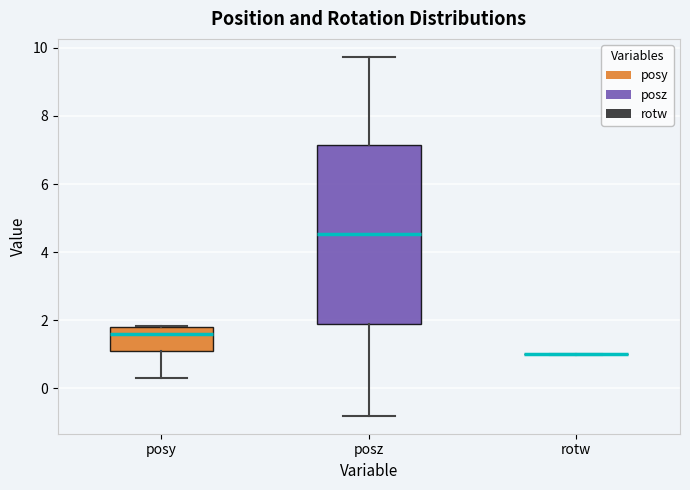

Comparing the boxes themselves (not the whiskers), which one is the tallest?

posz